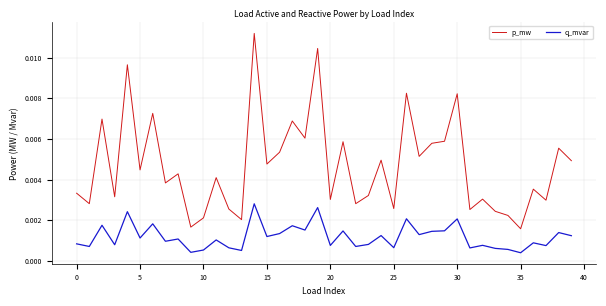

List the series in order of their peak value, highest first.

p_mw, q_mvar